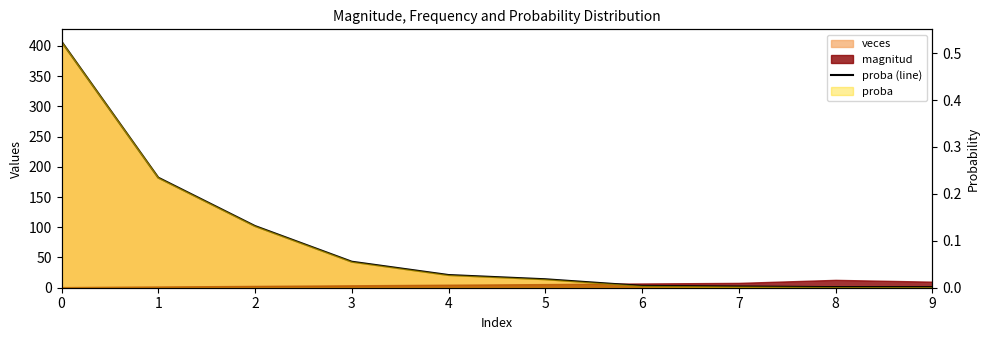

What is the average value?

78